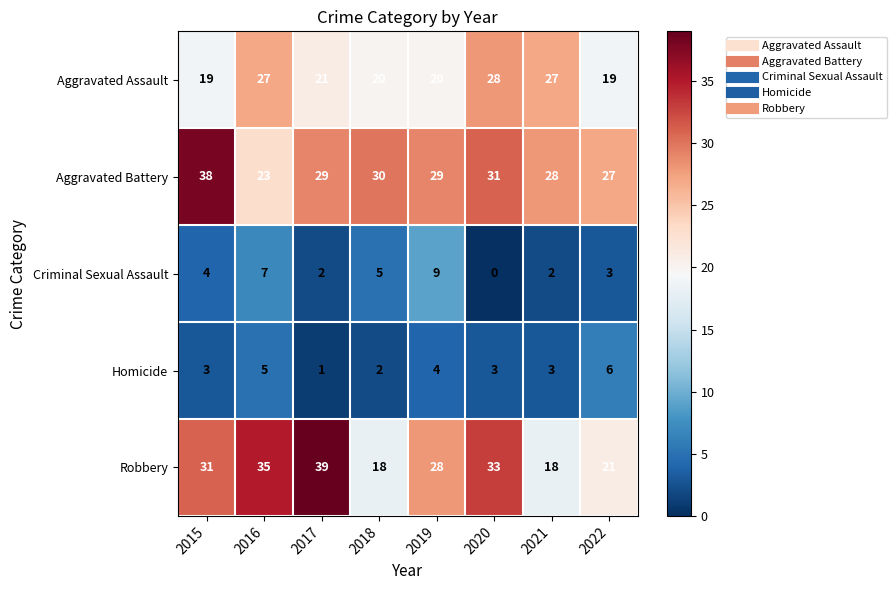

At how many categories does at least one series exceed 9?

8